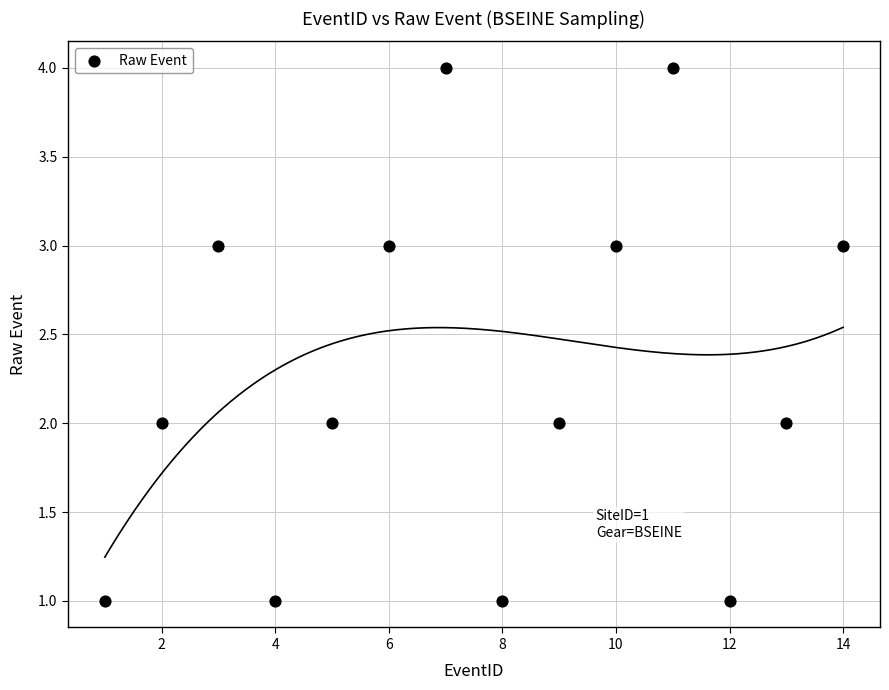

What is the range of Y values (max minus min)?

3